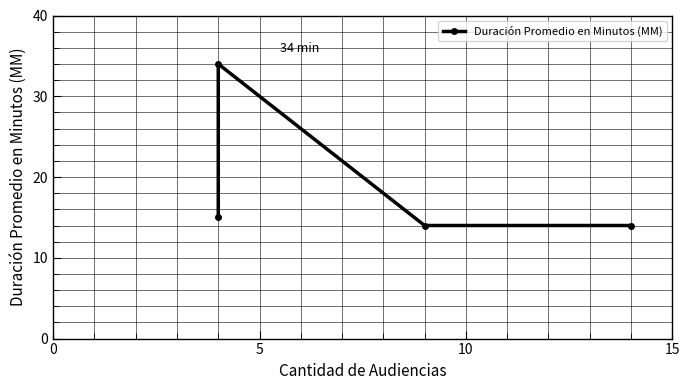

Reading left to right, list all the values displayed in this chart.

15	34	14	14